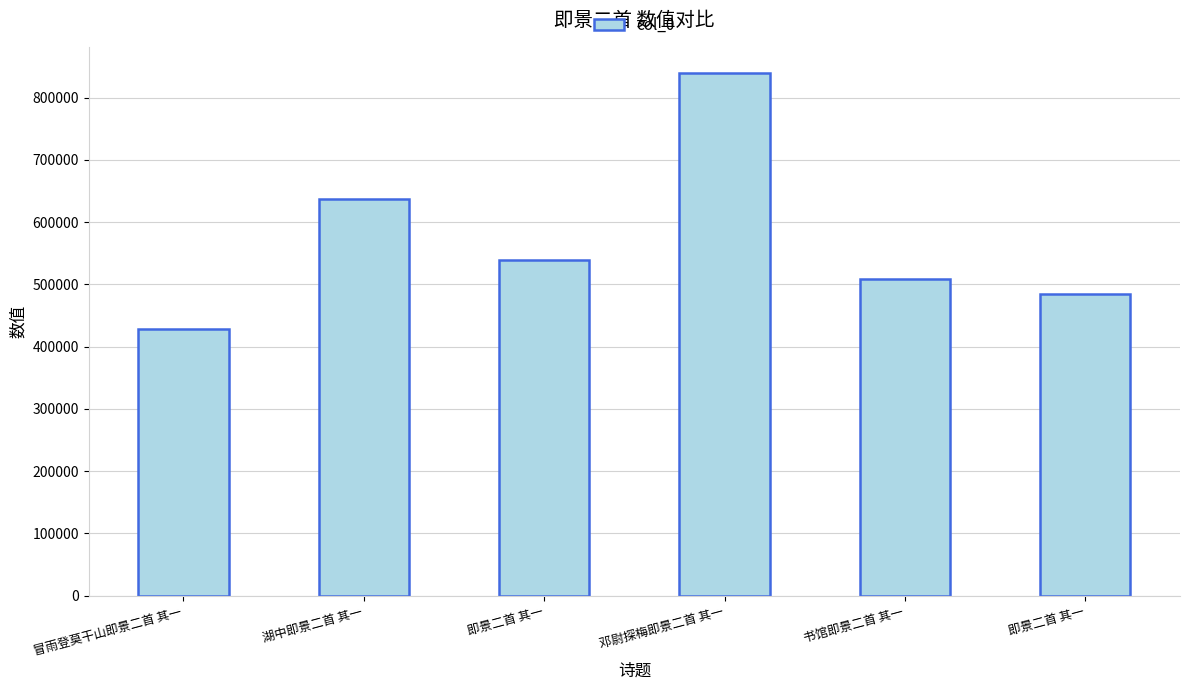

How many data points does each series have?

6